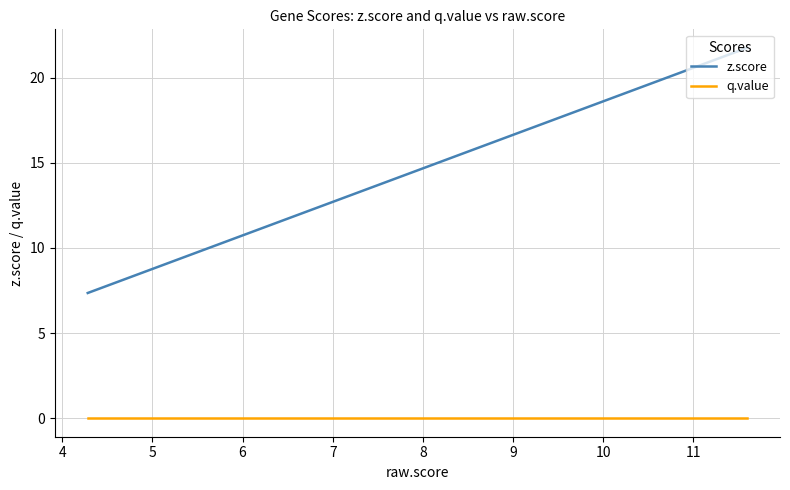

True or false: q.value has more than 0 points higher than both neighbors.

False